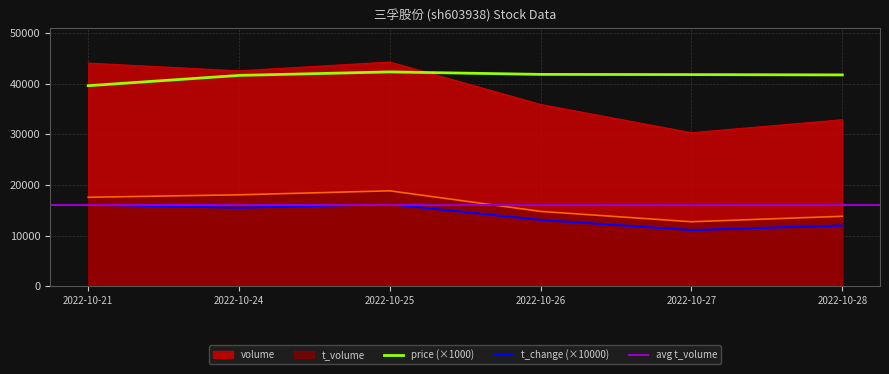

True or false: volume and t_volume cross at least once.

False